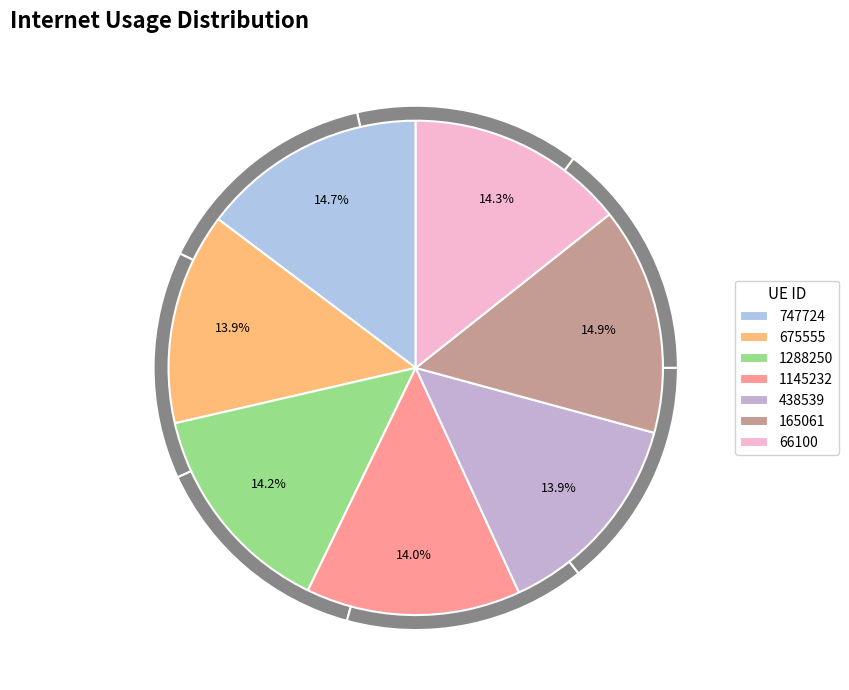

Which slice is the smallest?

675555